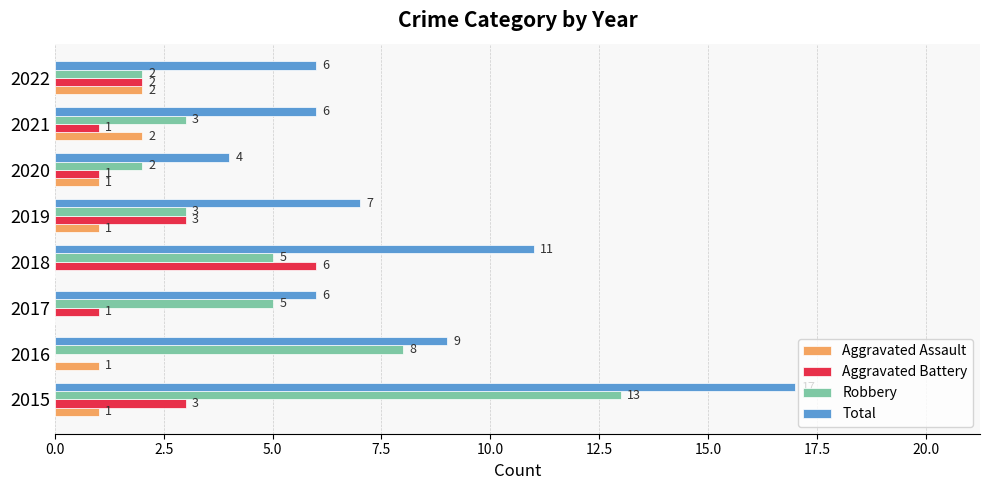

What is the sum of all Robbery values?

41